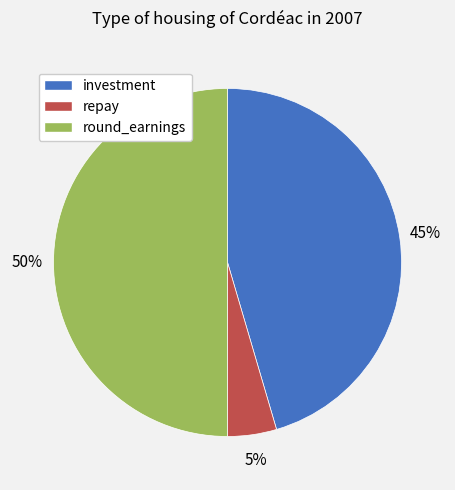

Approximately how many times larger is the value at round_earnings compared to investment?

1.1